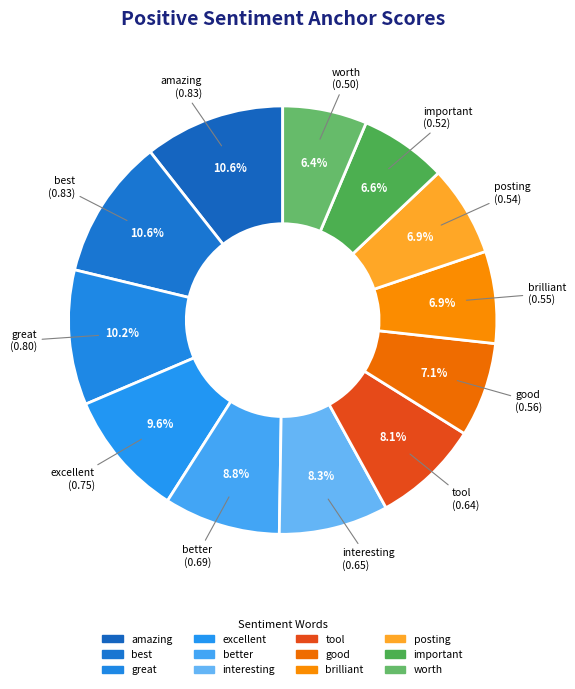

To the nearest percent, what is the difference between the largest and smallest slice percentages?

4%